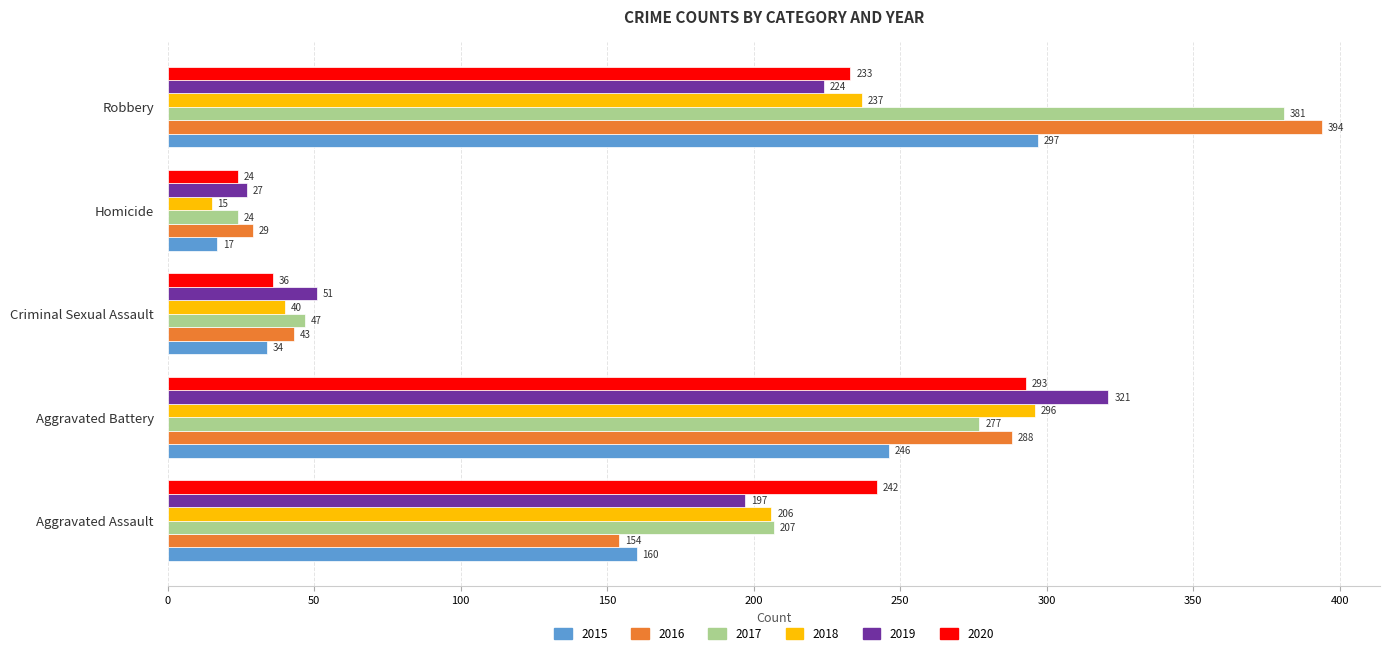

True or false: 2016 has a value of 49 at Homicide.

False